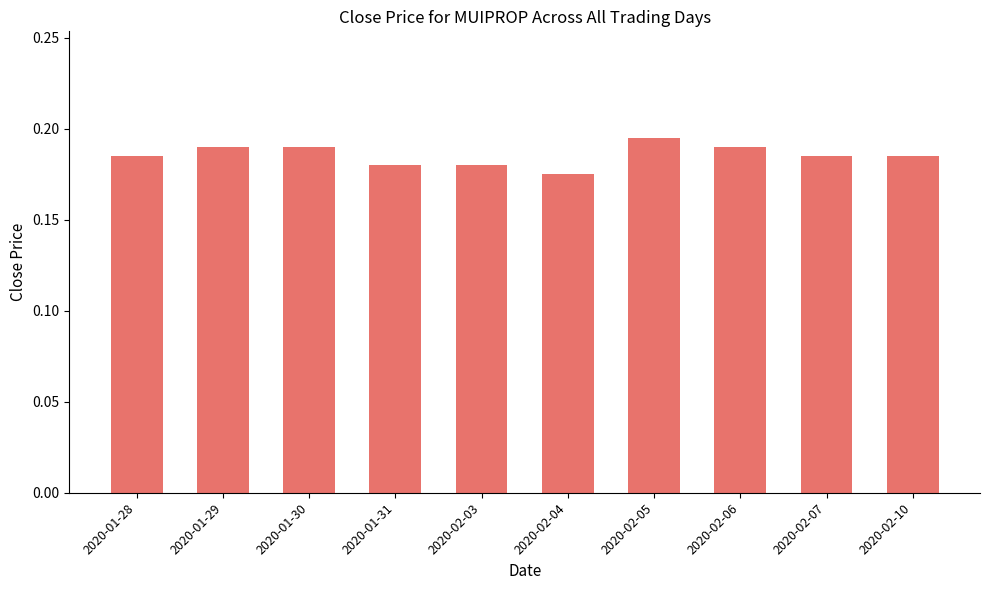

The value at 2020-02-04 is 0.0. True or false?

False